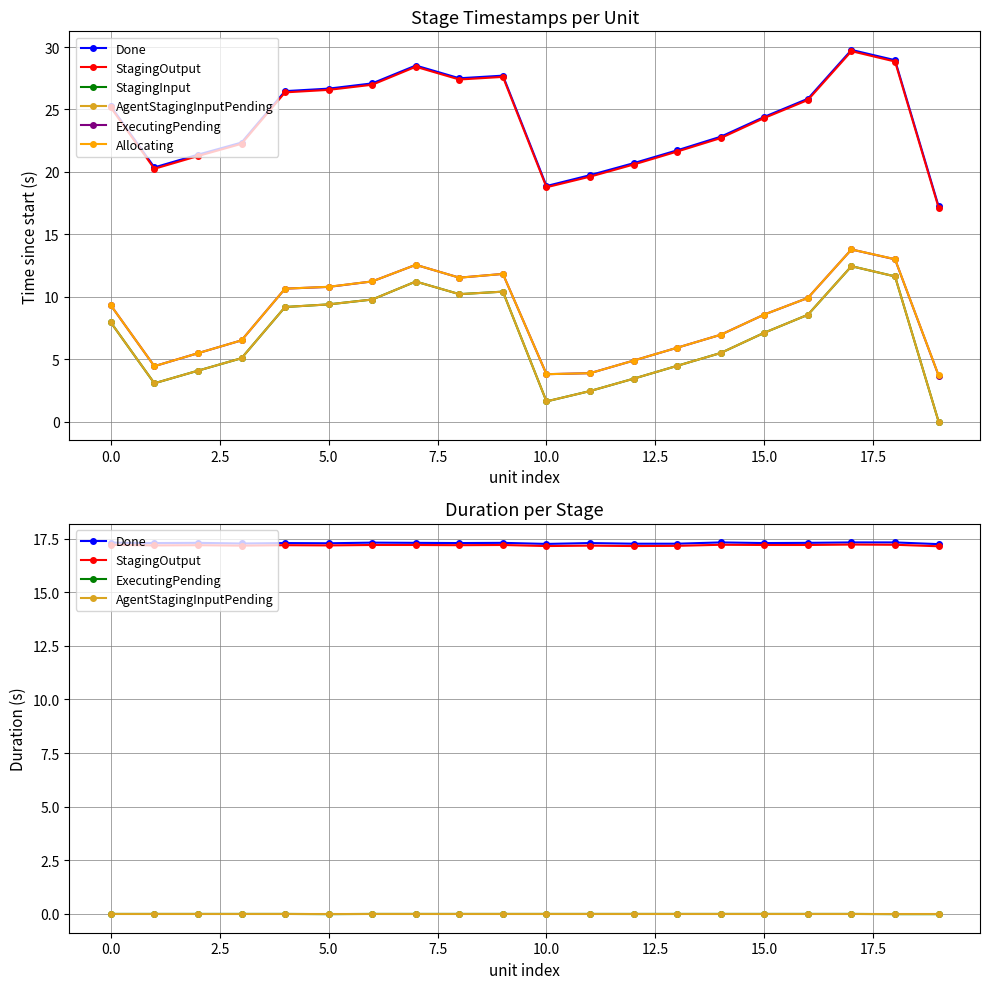

Which series has the largest total across all categories?

Done